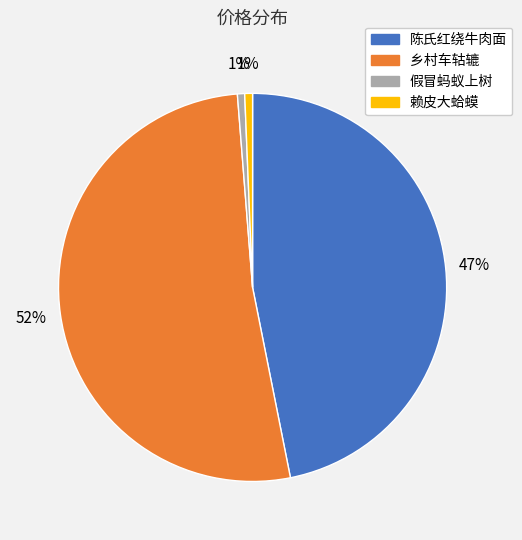

To the nearest percent, what is the average slice percentage?

25%